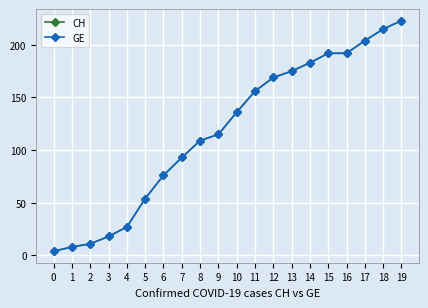

Reading left to right, extract all data points from this chart.

CH: 0=4	1=8	2=11	3=18	4=27	5=54	6=76	7=93	8=109	9=115	10=136	11=156	12=169	13=175	14=183	15=192	16=192	17=204	18=215	19=223
GE: 0=4	1=8	2=11	3=18	4=27	5=54	6=76	7=93	8=109	9=115	10=136	11=156	12=169	13=175	14=183	15=192	16=192	17=204	18=215	19=223